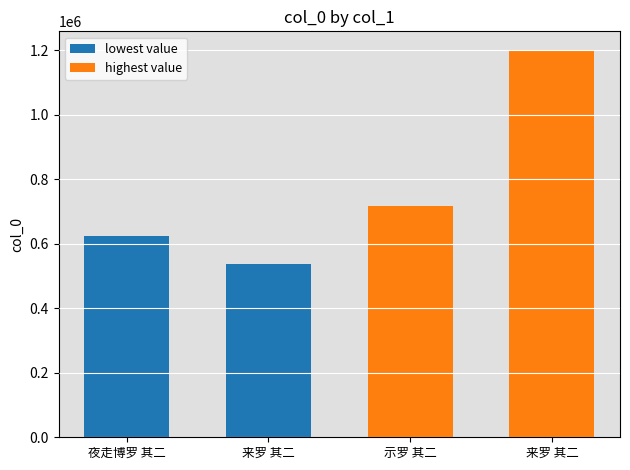

What is the label of the 3rd bar from the right?

来罗 其二